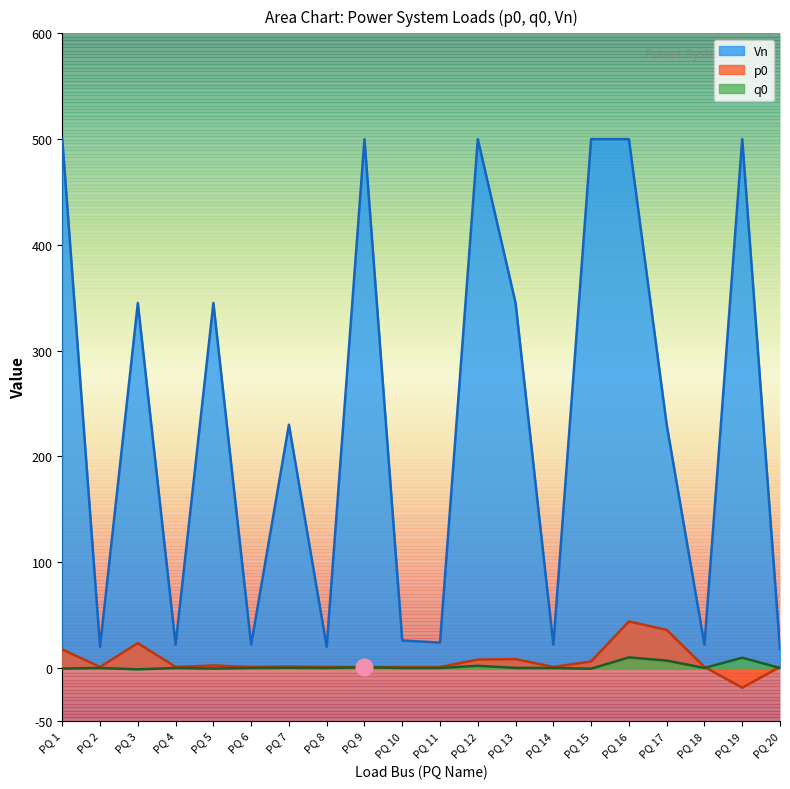

What is the spread (max minus min) of values at PQ 2?

20.0